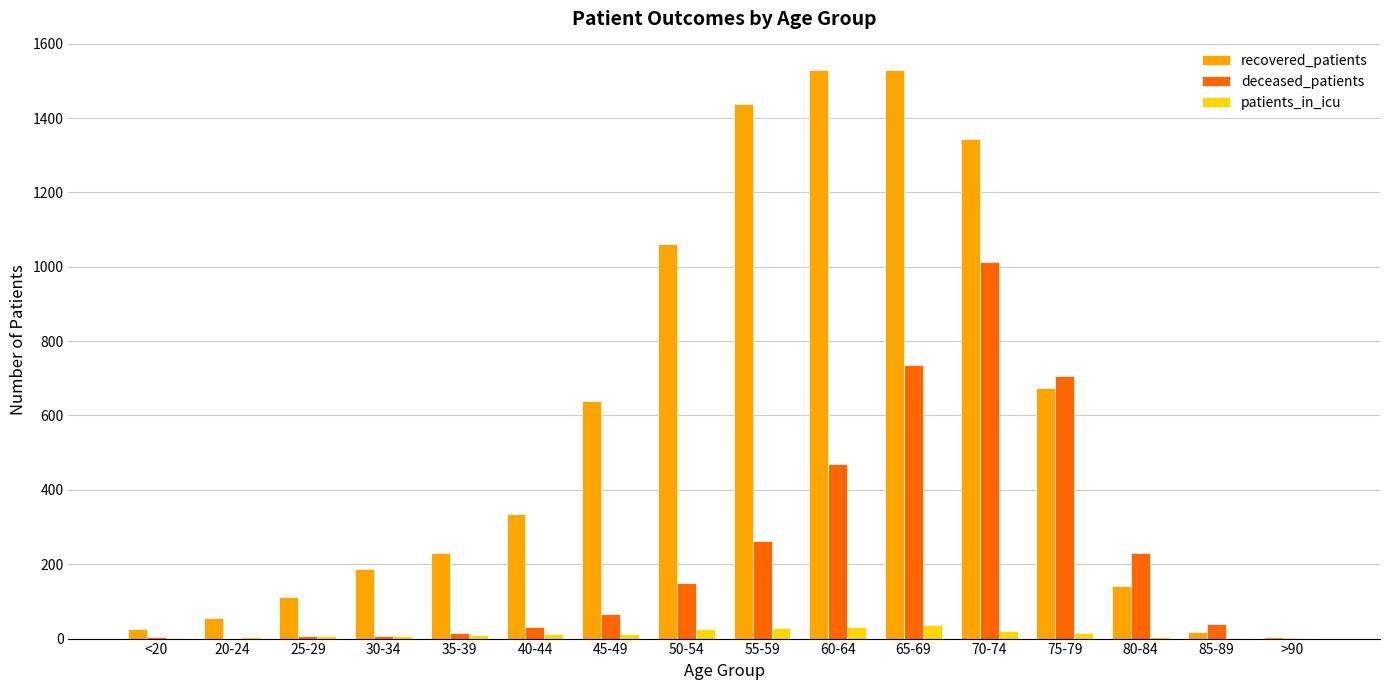

Which series has the largest total across all categories?

recovered_patients